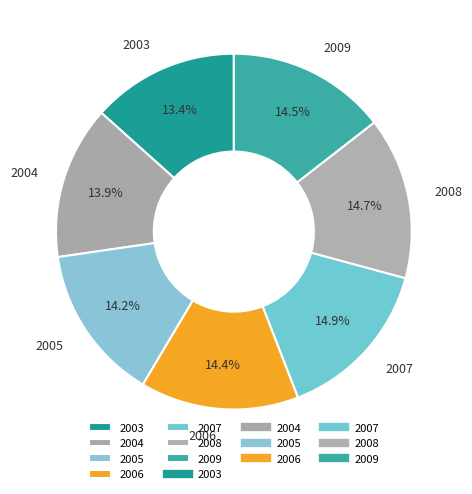

How many segments does this pie chart have?

7